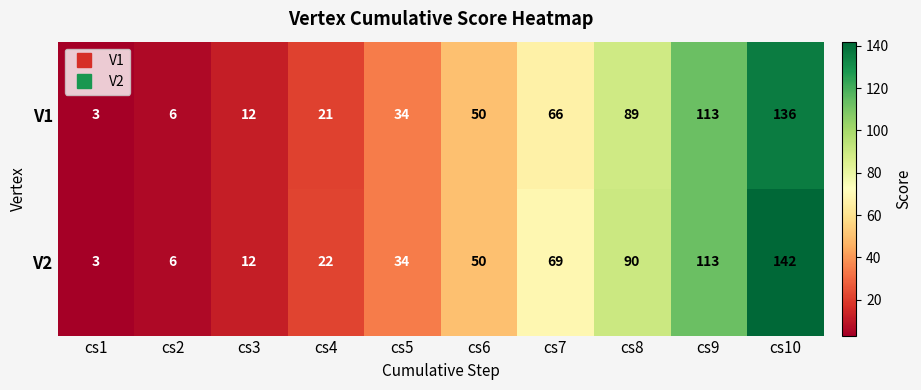

What is the lowest value of the V2 series?

3